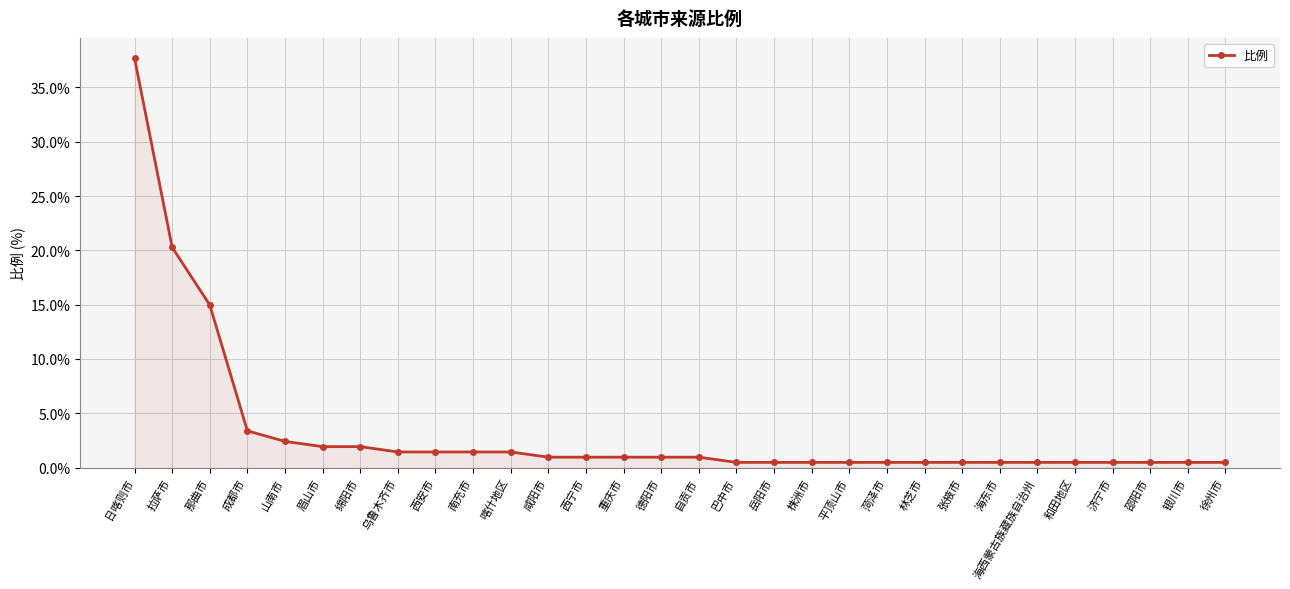

What is the label of the 19th point from the left?

株洲市